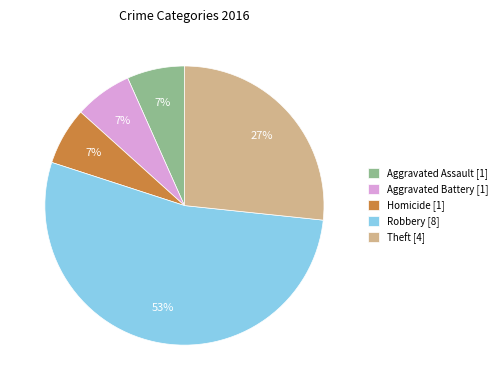

Does any single category account for the majority?

Yes